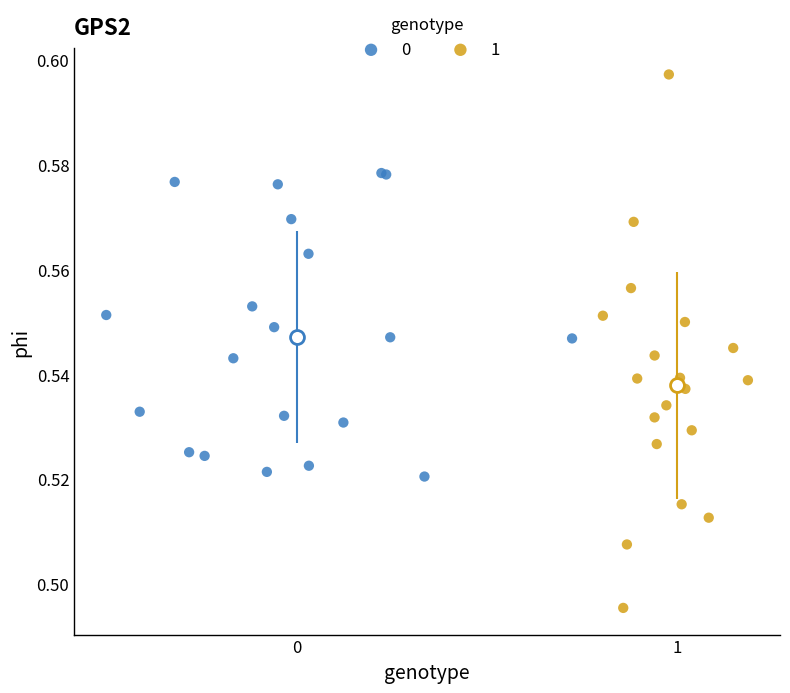

Which series has the largest Y range (max minus min)?

1